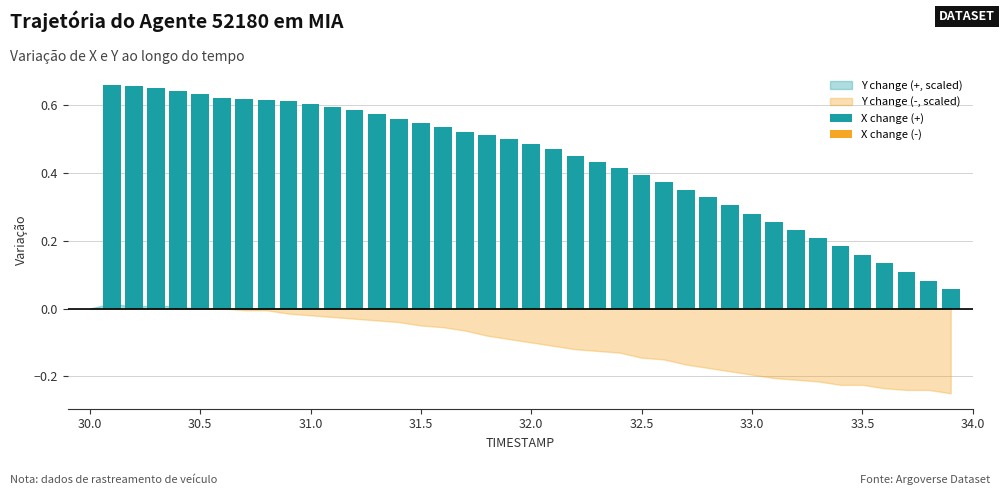

What is the sum of all values?

16.9